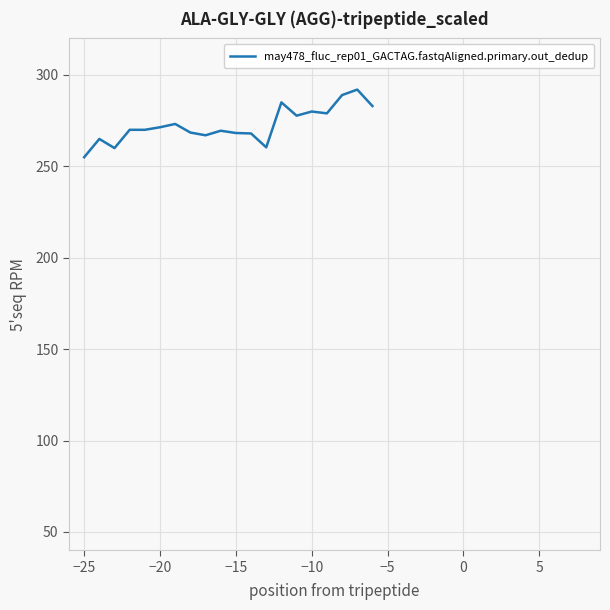

What is the sum of all values?

5452.0